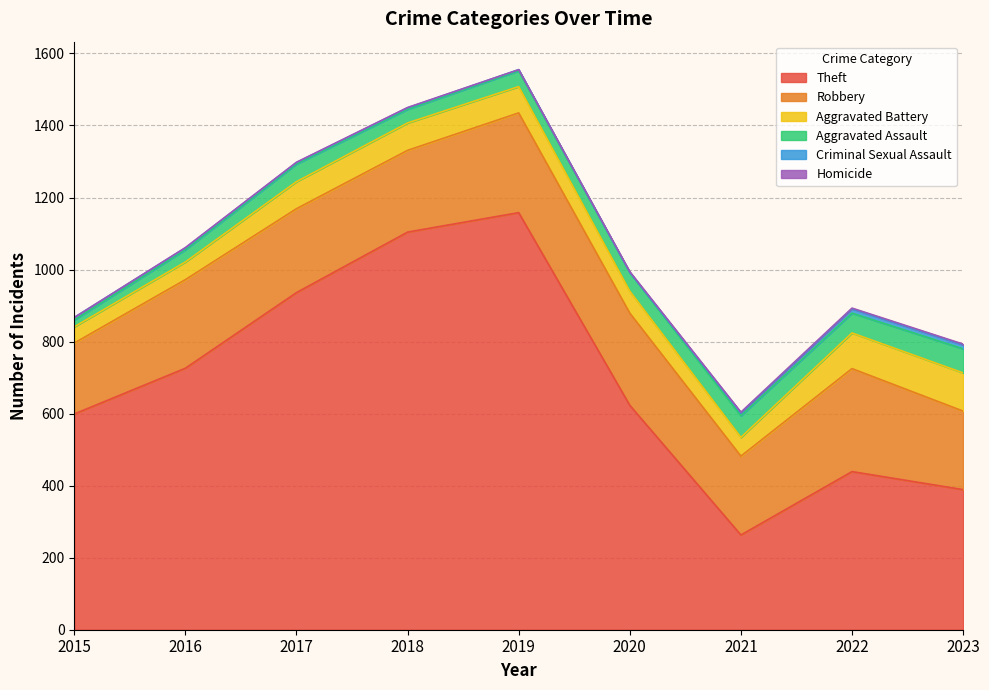

Reading left to right, what are all the values shown in this chart?

Theft: 599	726	936	1104	1158	623	263	439	389
Robbery: 197	246	233	227	277	256	219	286	218
Aggravated Battery: 45	49	75	76	73	61	52	99	106
Aggravated Assault: 19	34	49	38	44	52	60	55	67
Criminal Sexual Assault: 7	5	4	4	3	0	8	12	11
Homicide: 0	1	1	1	0	2	2	2	2